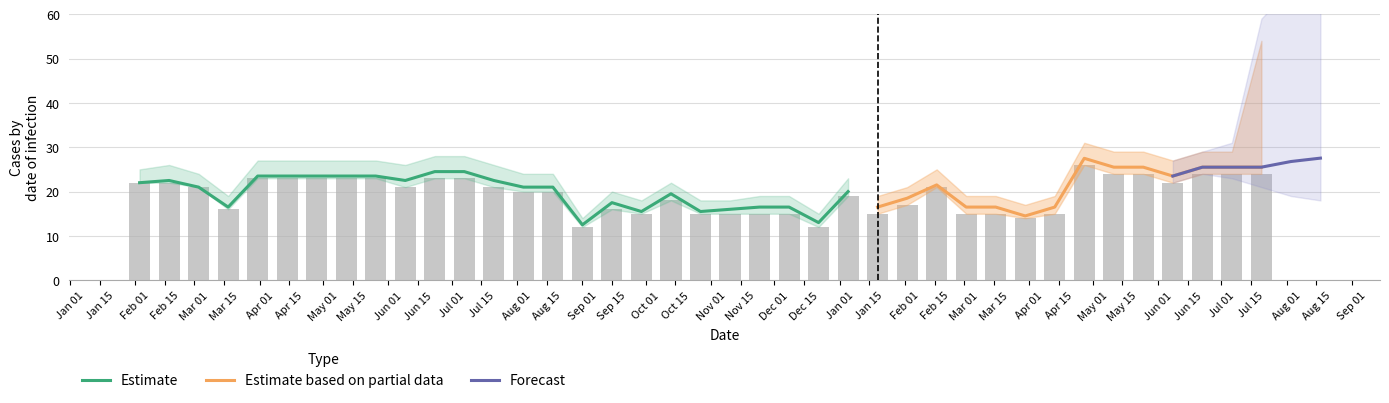

What is the greatest value displayed?

54